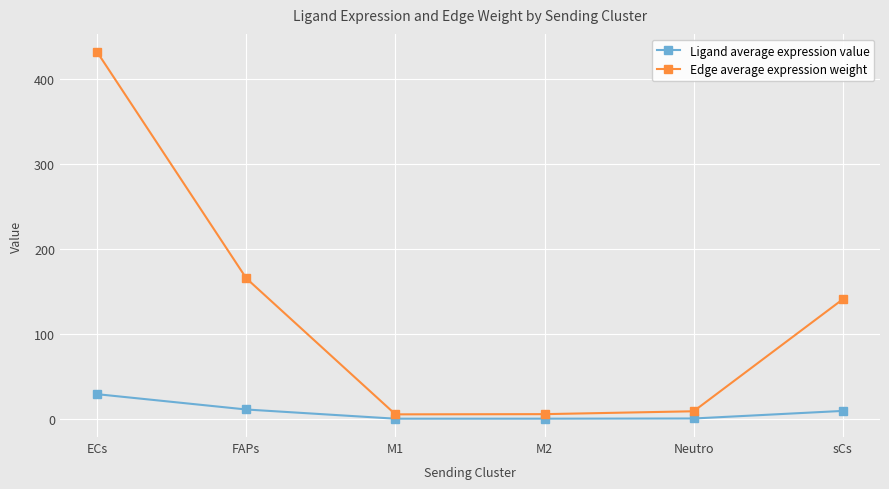

What is the sum of the Ligand average expression value values at M2 and FAPs?

11.6